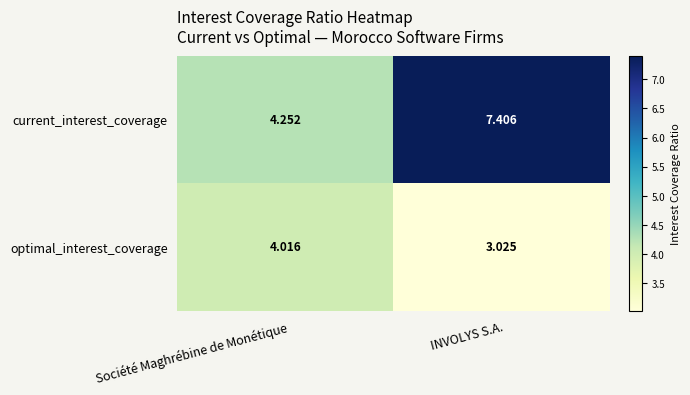

List the series in order of their peak value, lowest first.

optimal_interest_coverage, current_interest_coverage